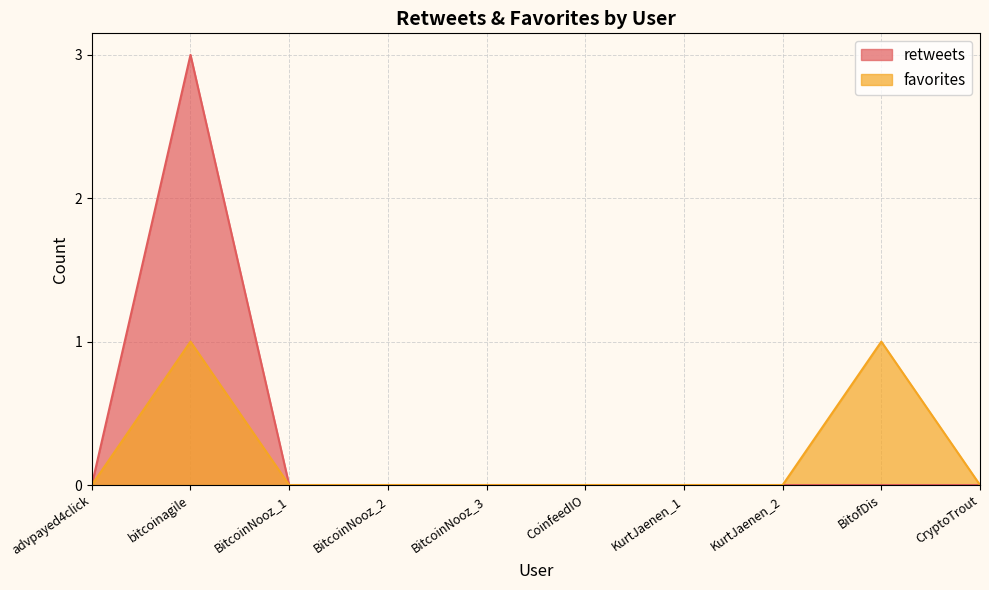

At how many categories does at least one series exceed 2?

1